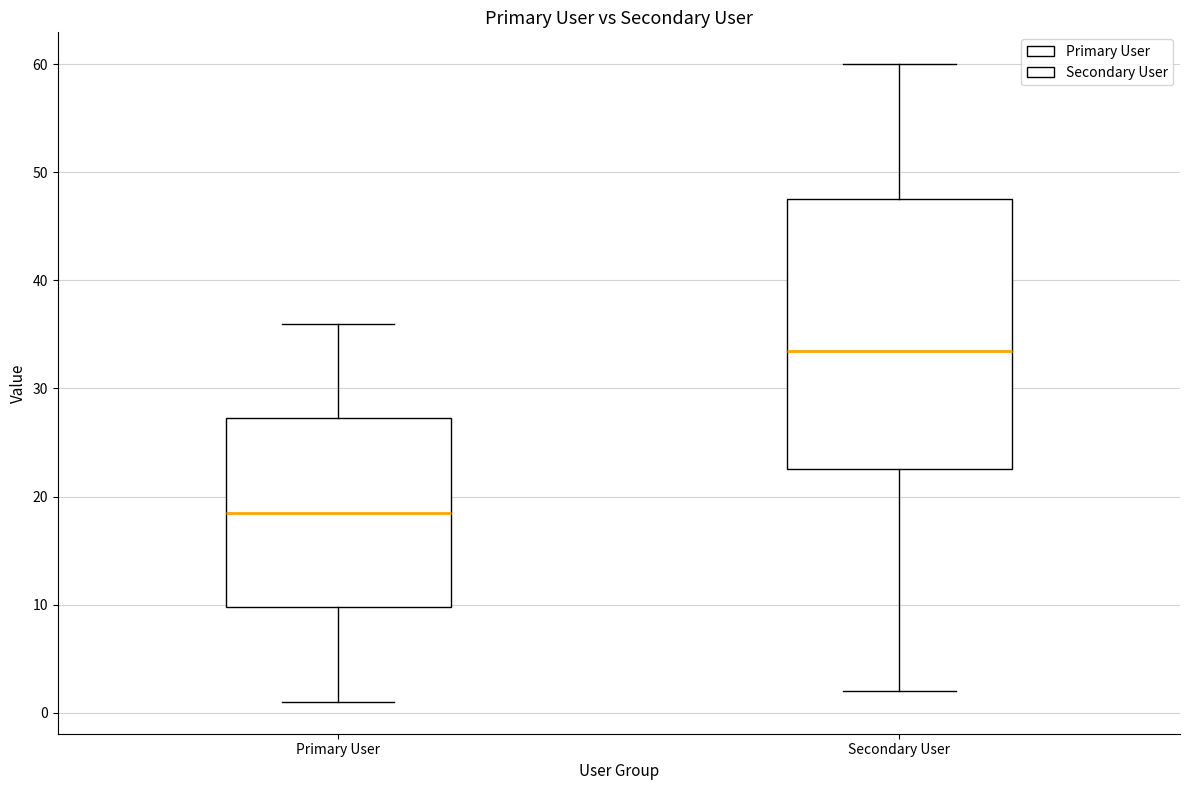

Reading left to right, read every box against the y-axis: the position of its median line, the range the box covers, and the ends of its whiskers. The values are not printed on the chart, so give them approximately, as read against the axis.

Primary User: median 19, box 10 to 27, whiskers 1 to 36
Secondary User: median 34, box 23 to 48, whiskers 2 to 60